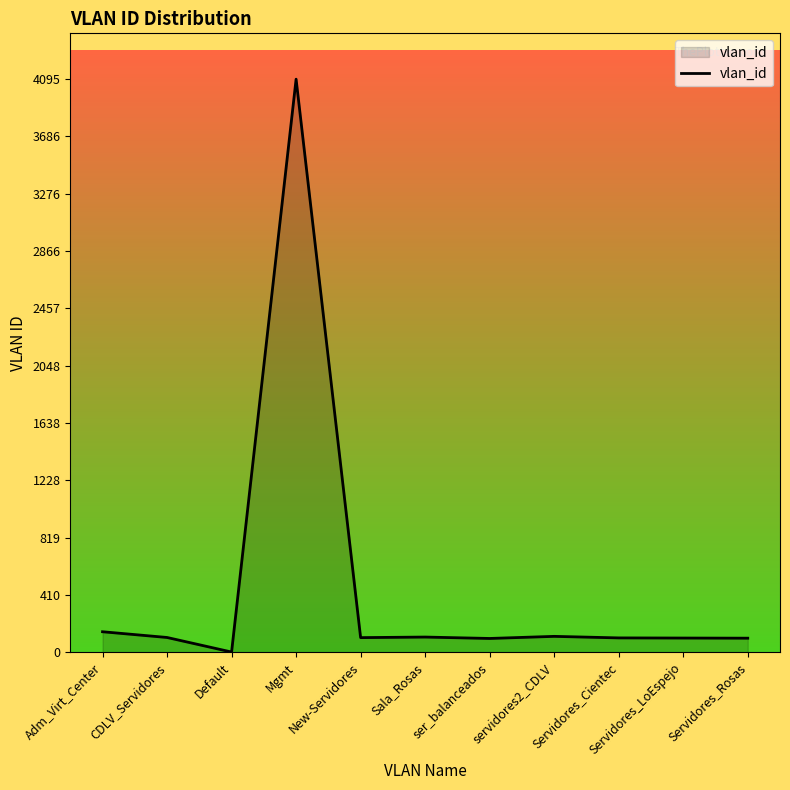

Where is the first local maximum?

Mgmt